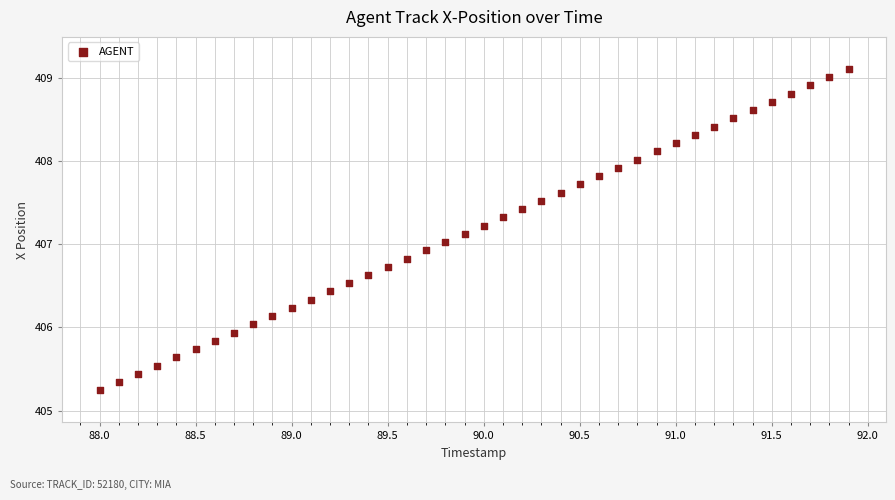

What is the range of Y values (max minus min)?

3.9